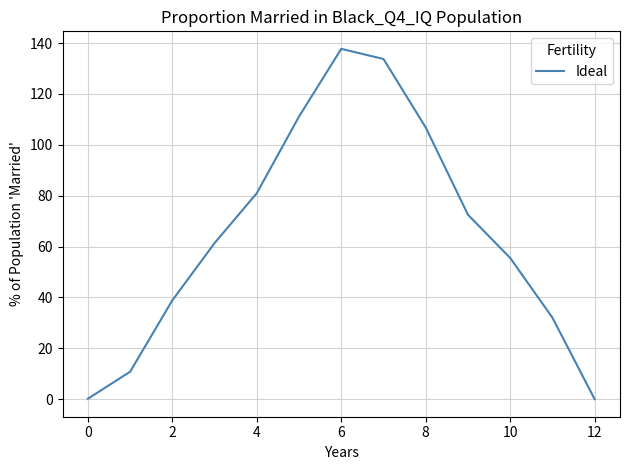

What is the greatest value displayed?

137.7